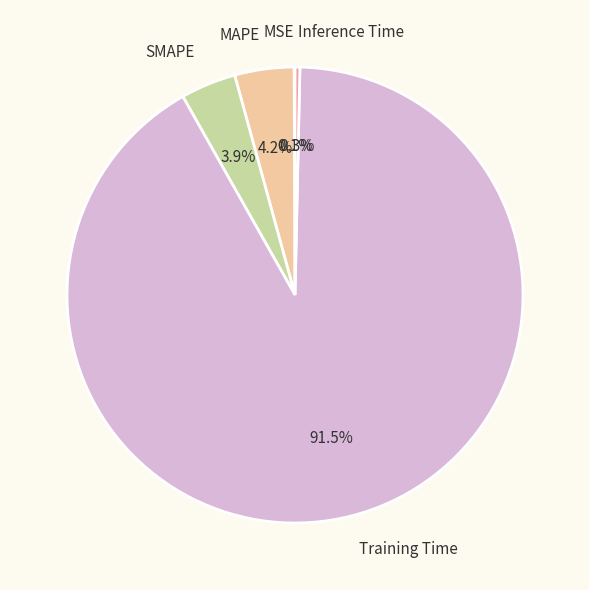

Which has a higher value, SMAPE or Training Time?

Training Time